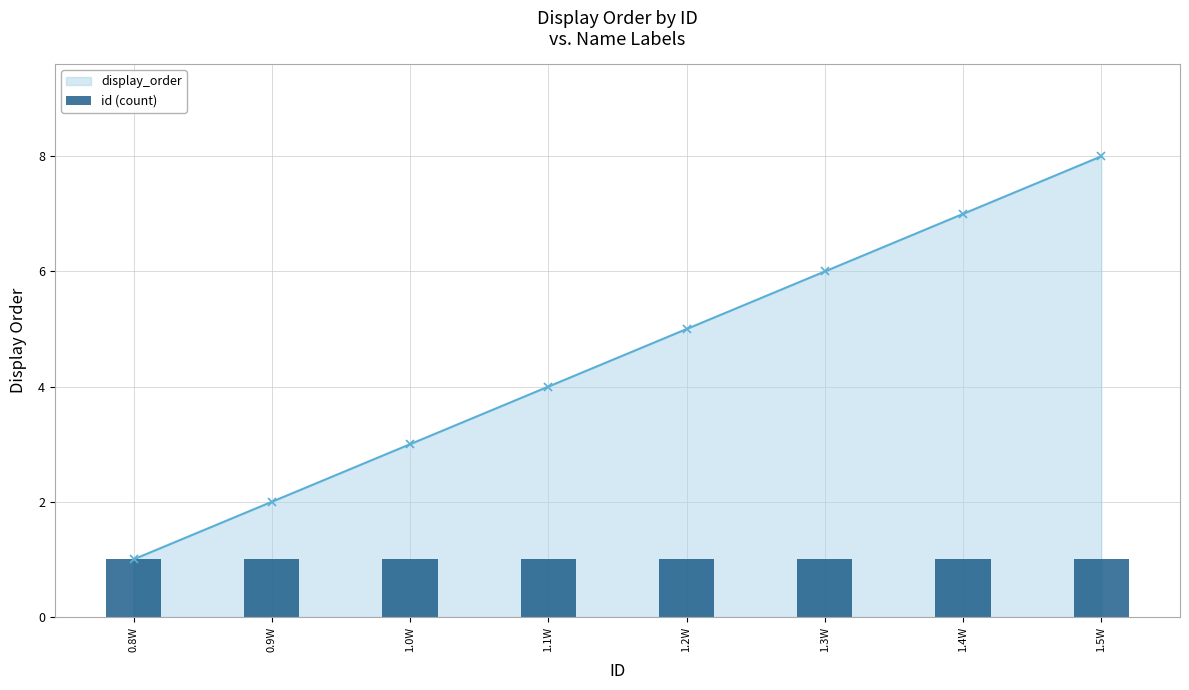

The value of display_order at 1.5W is 4. True or false?

False